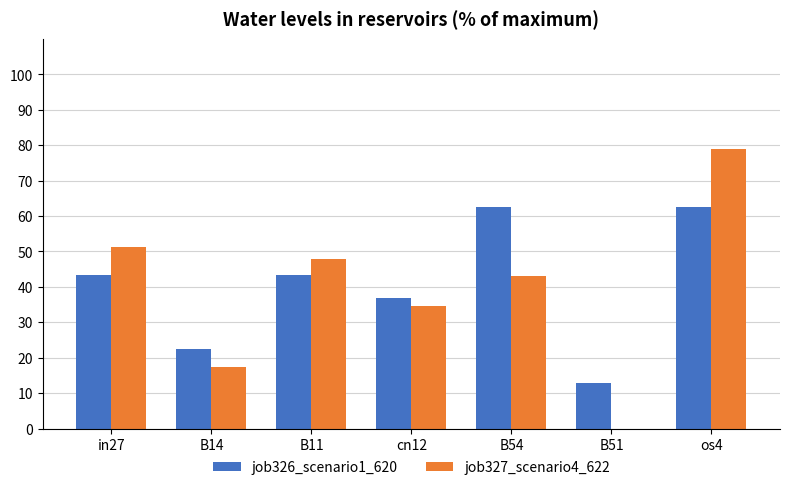

How many values in the job327_scenario4_622 series exceed 43?

4